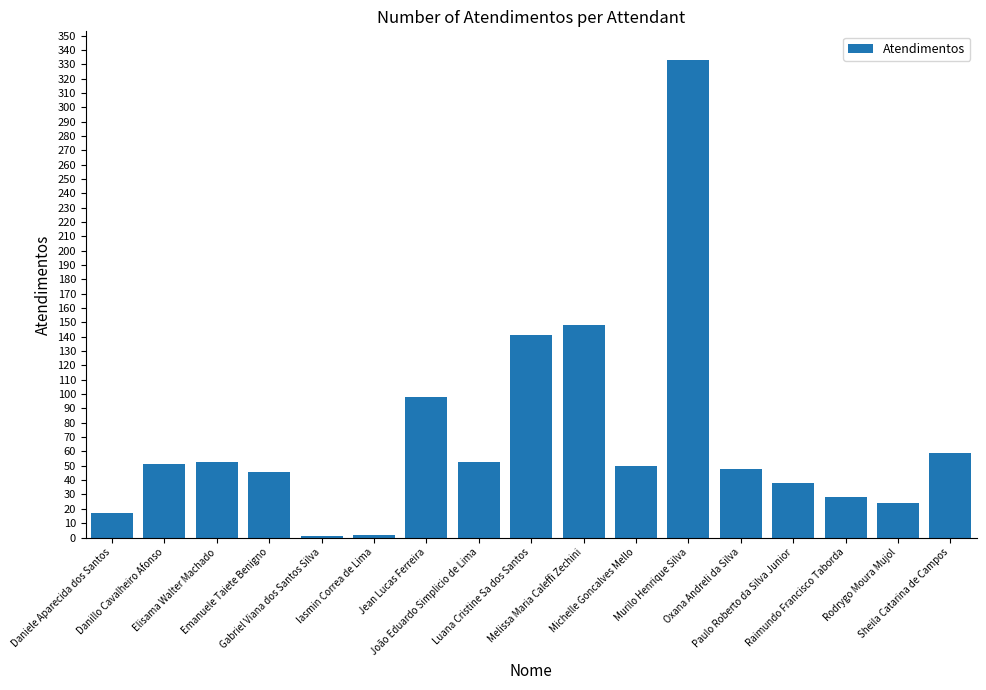

What is the sum of the values at Paulo Roberto da Silva Junior and Gabriel Viana dos Santos Silva?

39